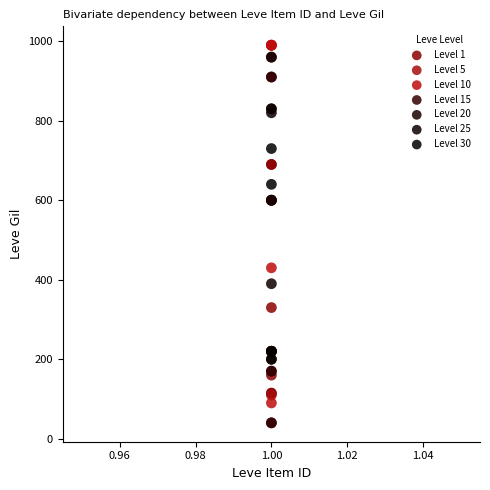

What are all the series names shown in the legend?

Level 1, Level 5, Level 10, Level 15, Level 20, Level 25, Level 30